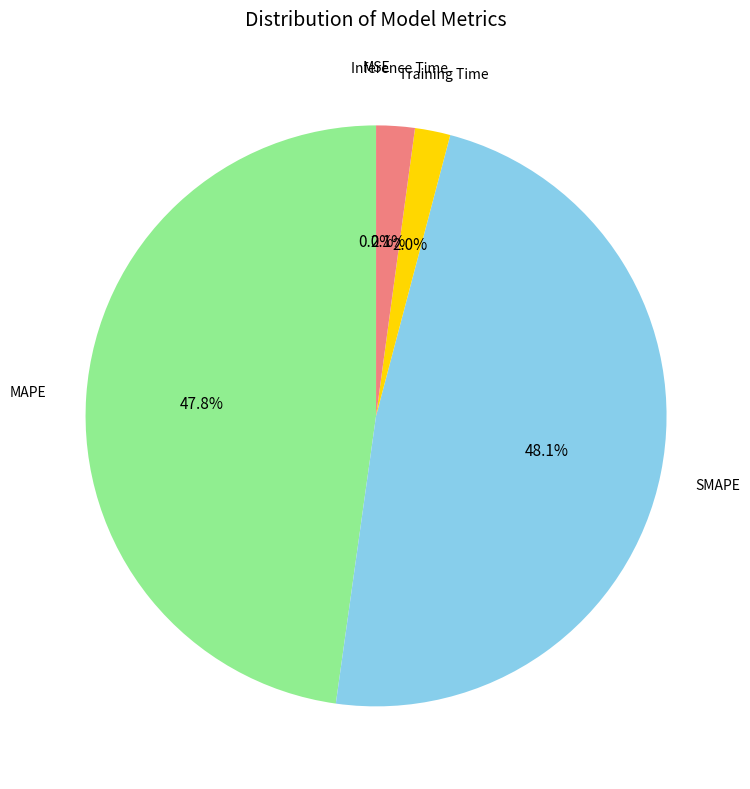

Does any single category account for the majority?

No